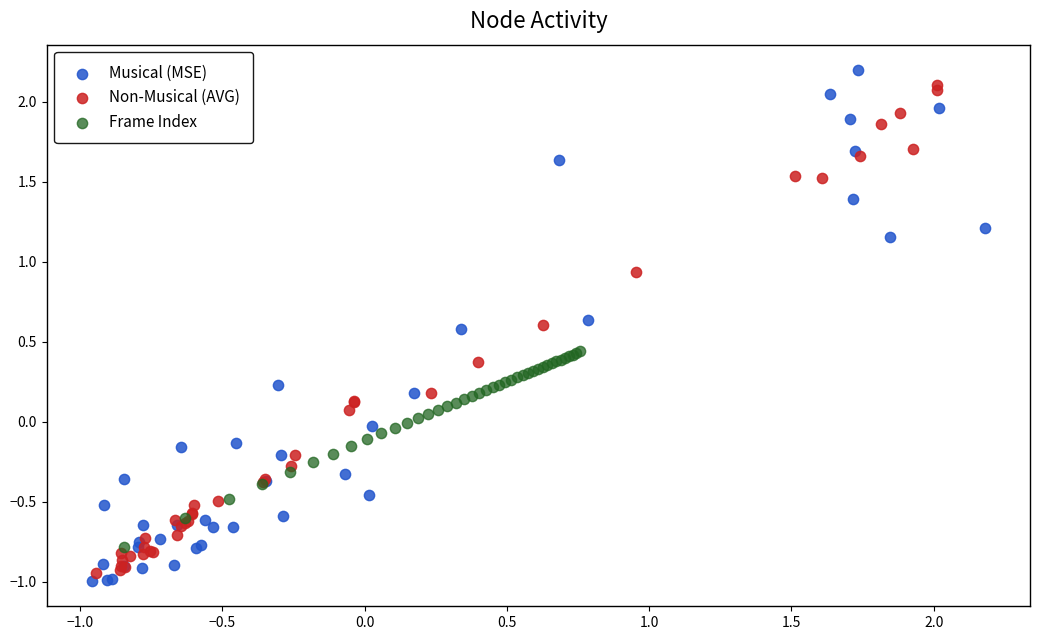

Which series has the largest Y range (max minus min)?

Musical (MSE)